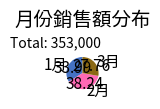

How many slices are in this pie chart?

3